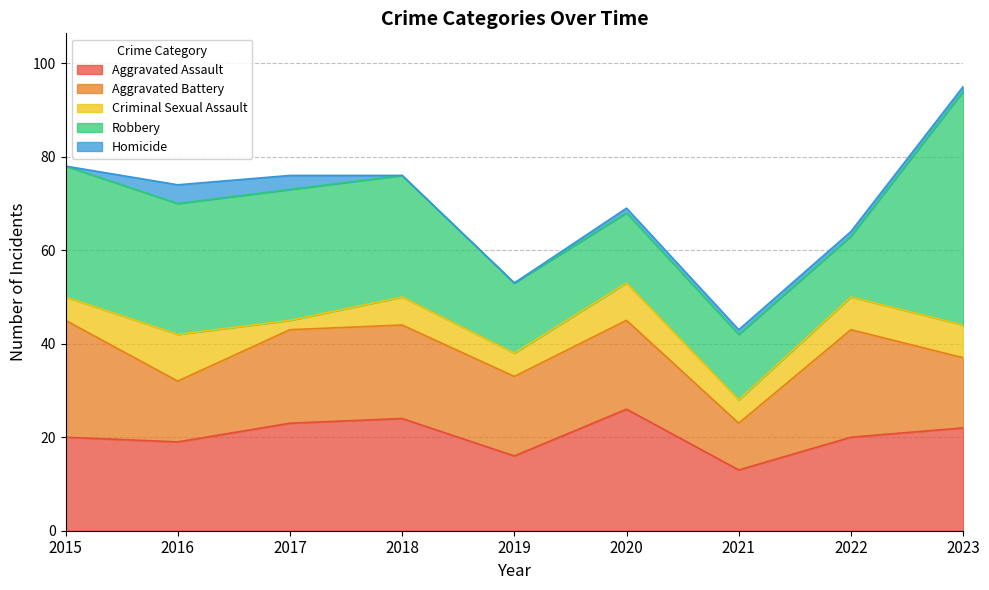

What is the spread (max minus min) of values at 2023?

49